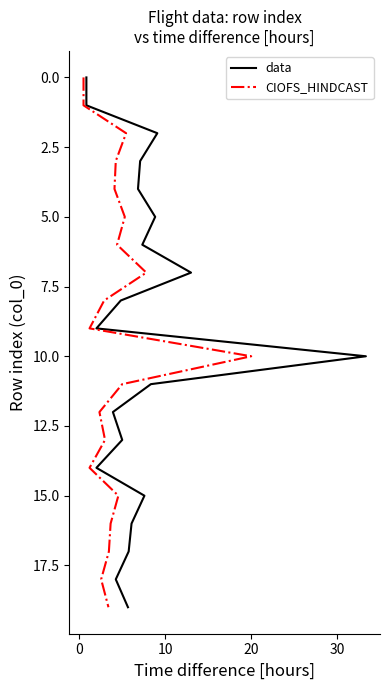

Is this an area chart (filled region under the line)?

No